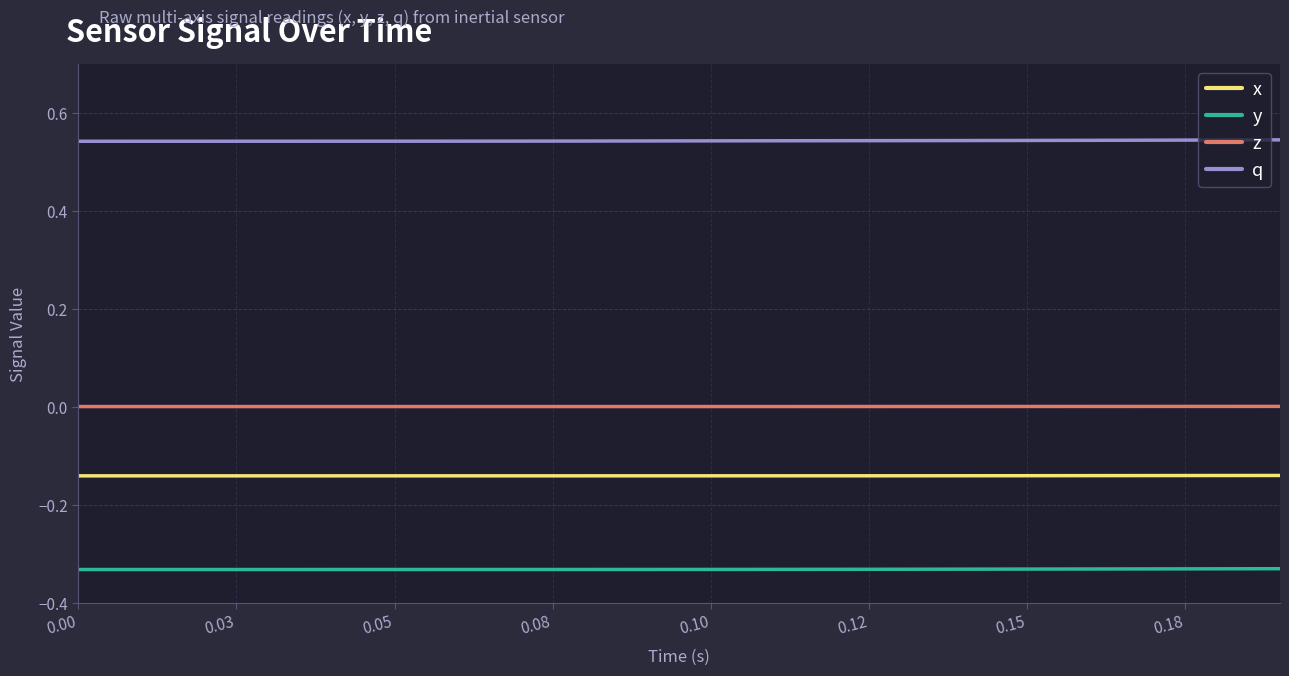

True or false: x and q cross at least once.

False